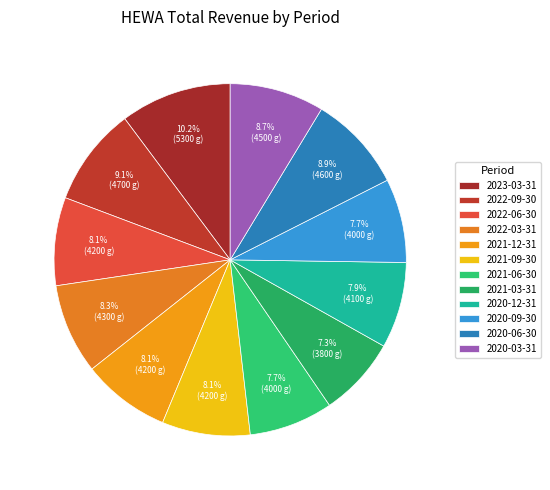

How many segments does this pie chart have?

12